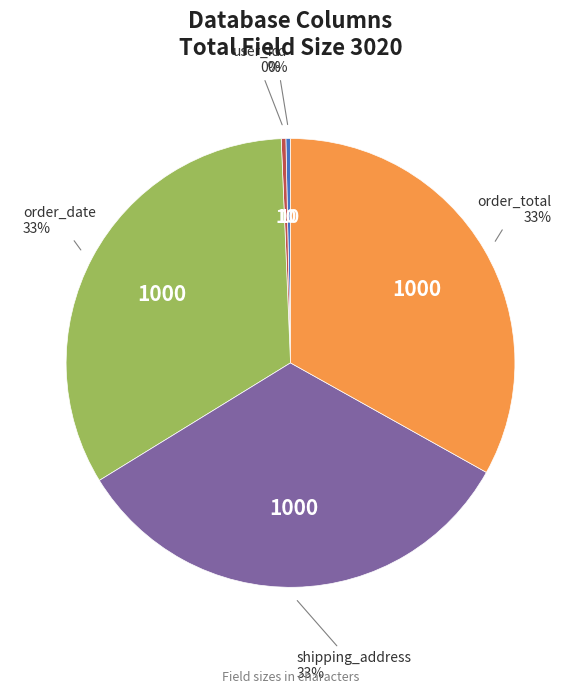

True or false: shipping_address accounts for 43% of the total.

False